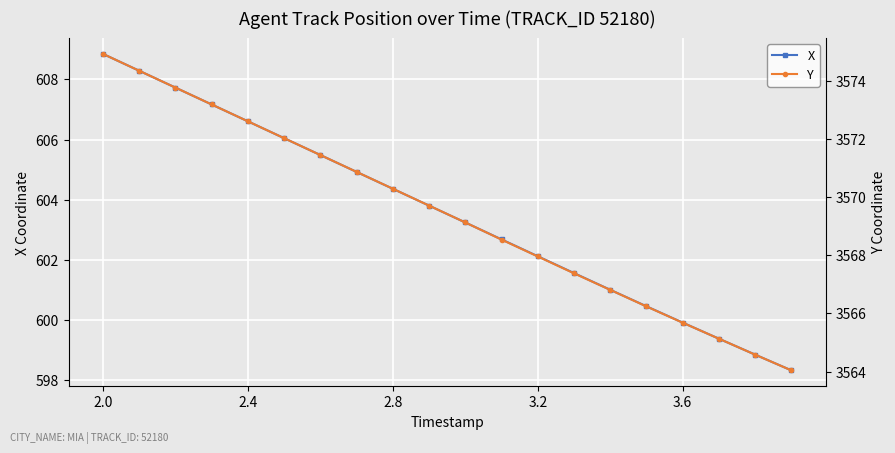

What is the maximum value shown in the chart?

3574.9